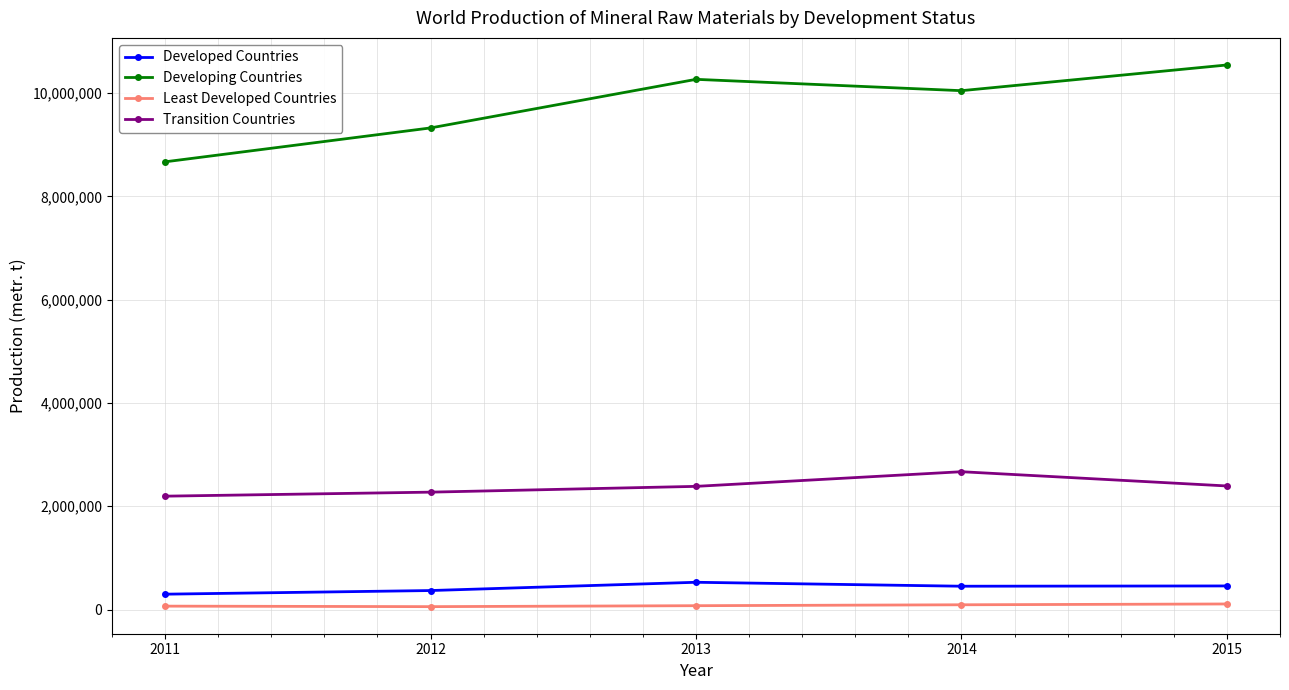

What is the value of the Least Developed Countries point at the 3rd from the left?

74740